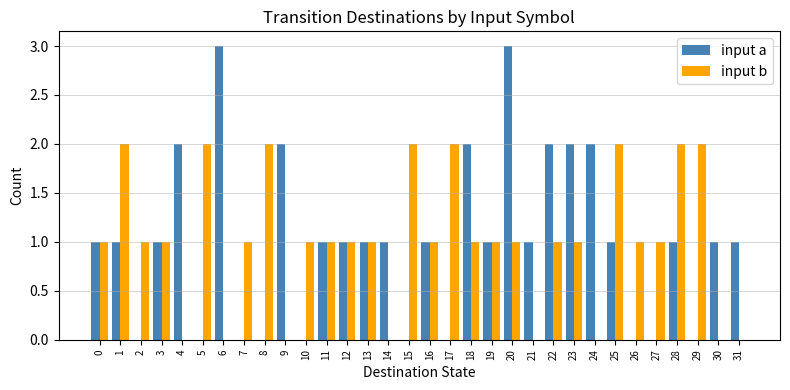

What is the maximum value for input b?

2